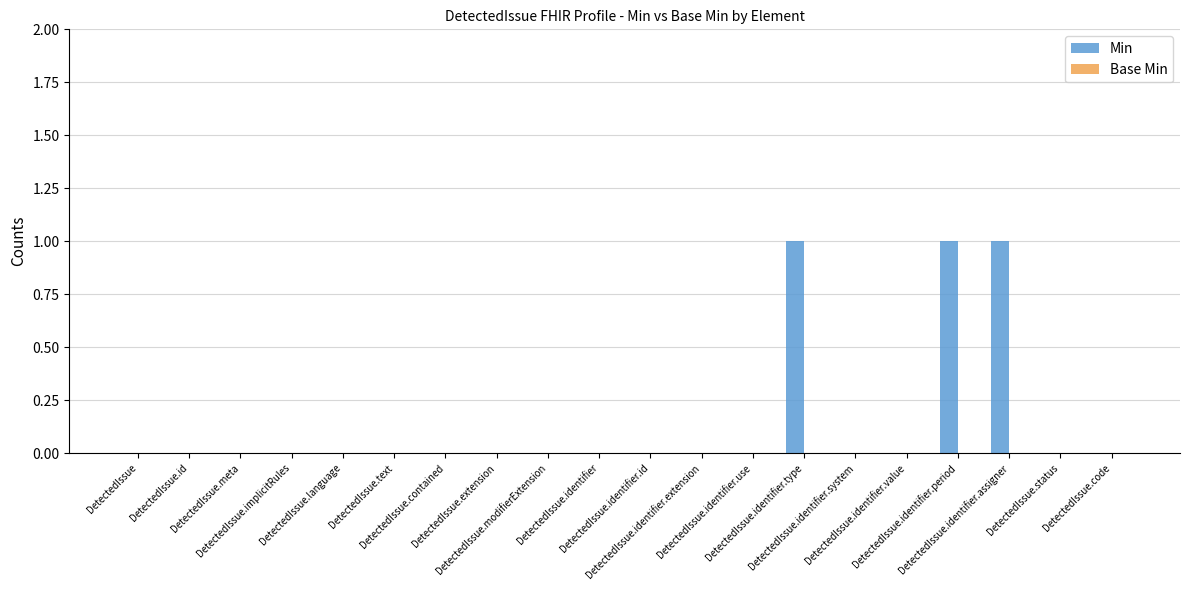

Are the bars horizontal?

No